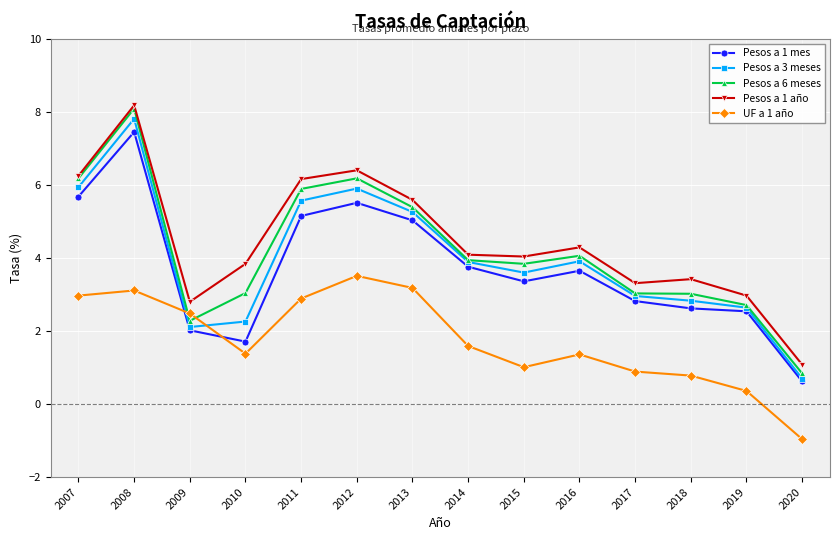

True or false: Pesos a 1 año and UF a 1 año intersect in this chart.

False